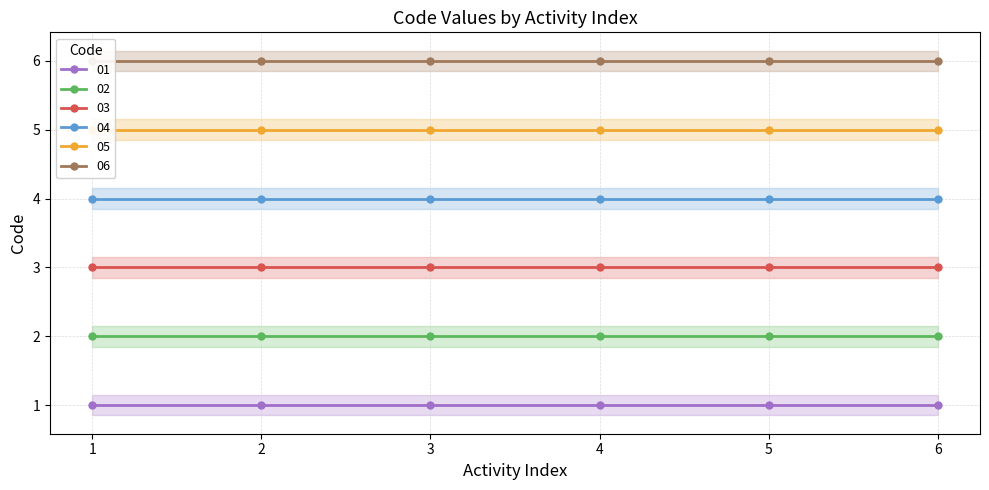

Rank the series by their average value, from lowest to highest.

01, 02, 03, 04, 05, 06